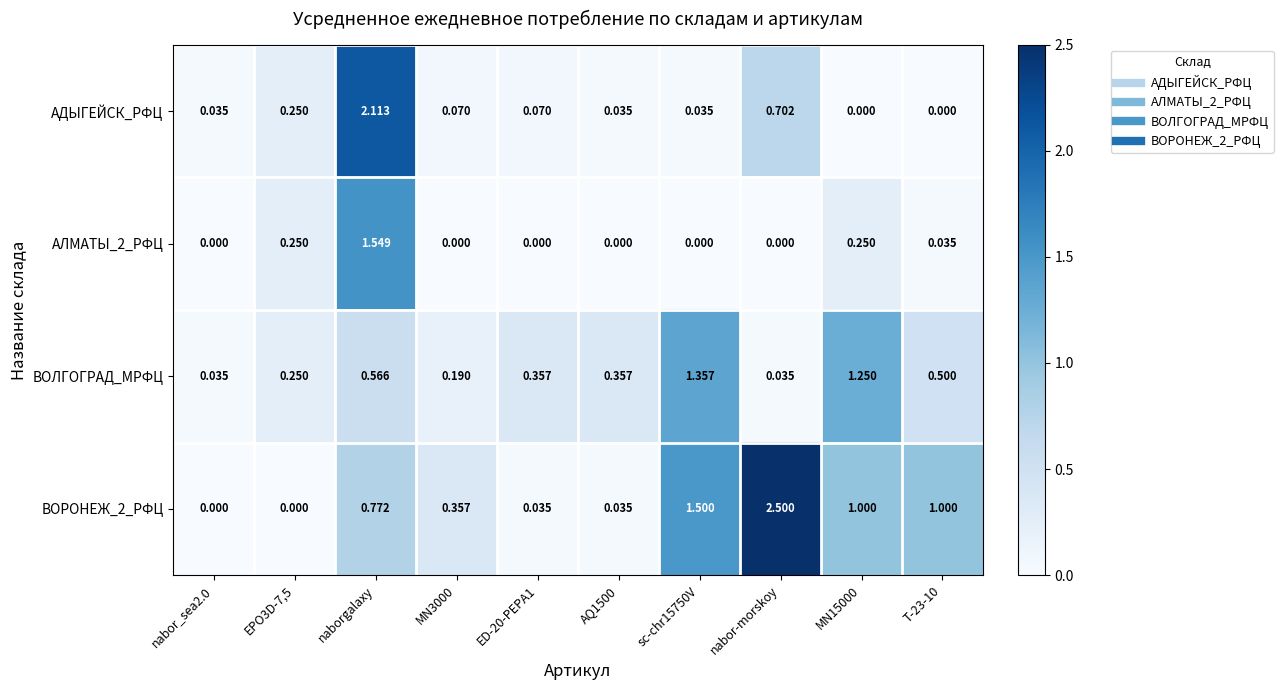

Is the value of ВОРОНЕЖ_2_РФЦ at naborgalaxy greater than the value of АДЫГЕЙСК_РФЦ at nabor-morskoy?

Yes